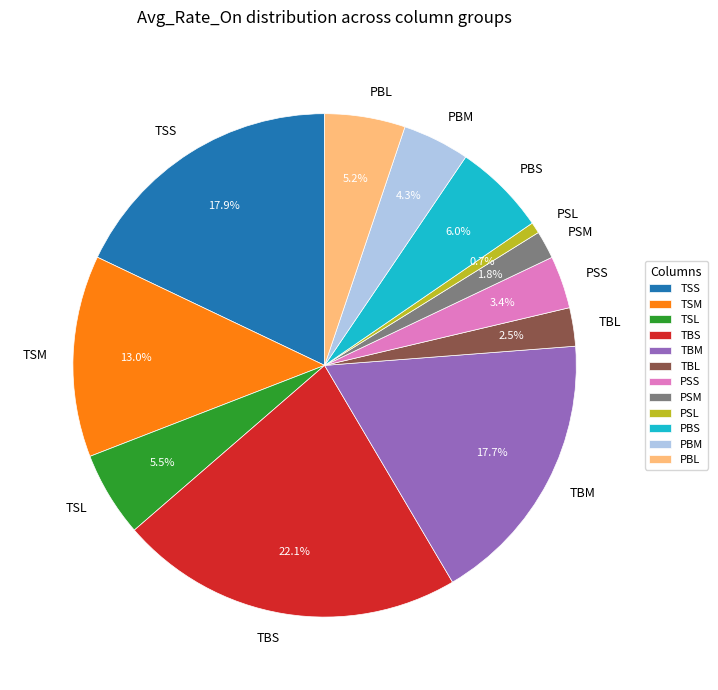

What is the smallest slice in the pie chart?

PSL